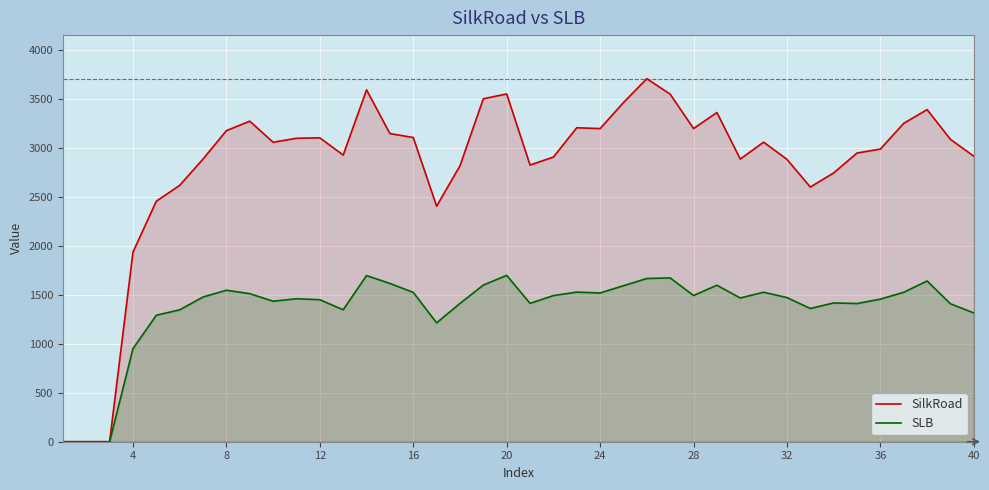

At how many categories does at least one series exceed 556?

37